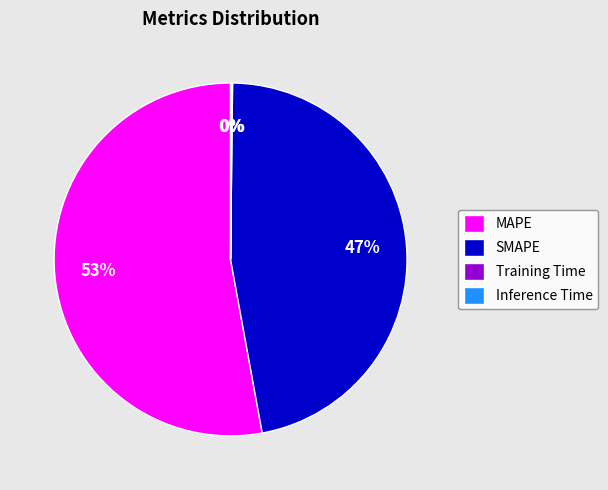

True or false: MAPE accounts for 53% of the total.

True